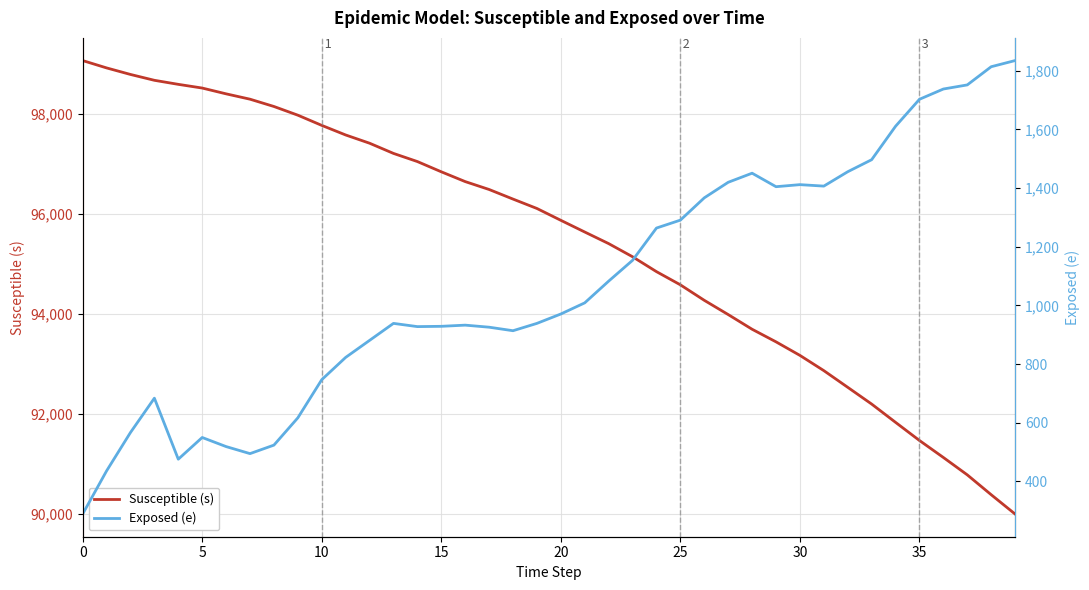

True or false: Exposed (e) and Susceptible (s) intersect in this chart.

False